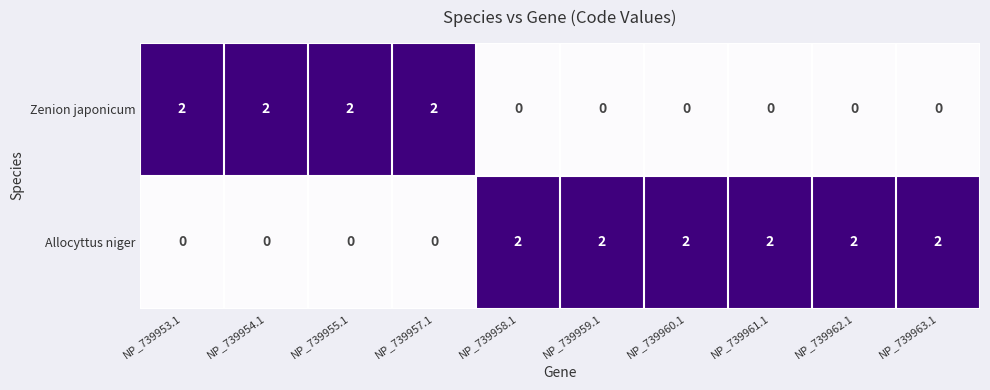

Reading left to right, what are all the values shown in this chart?

Zenion japonicum: 2	2	2	2	0	0	0	0	0	0
Allocyttus niger: 0	0	0	0	2	2	2	2	2	2